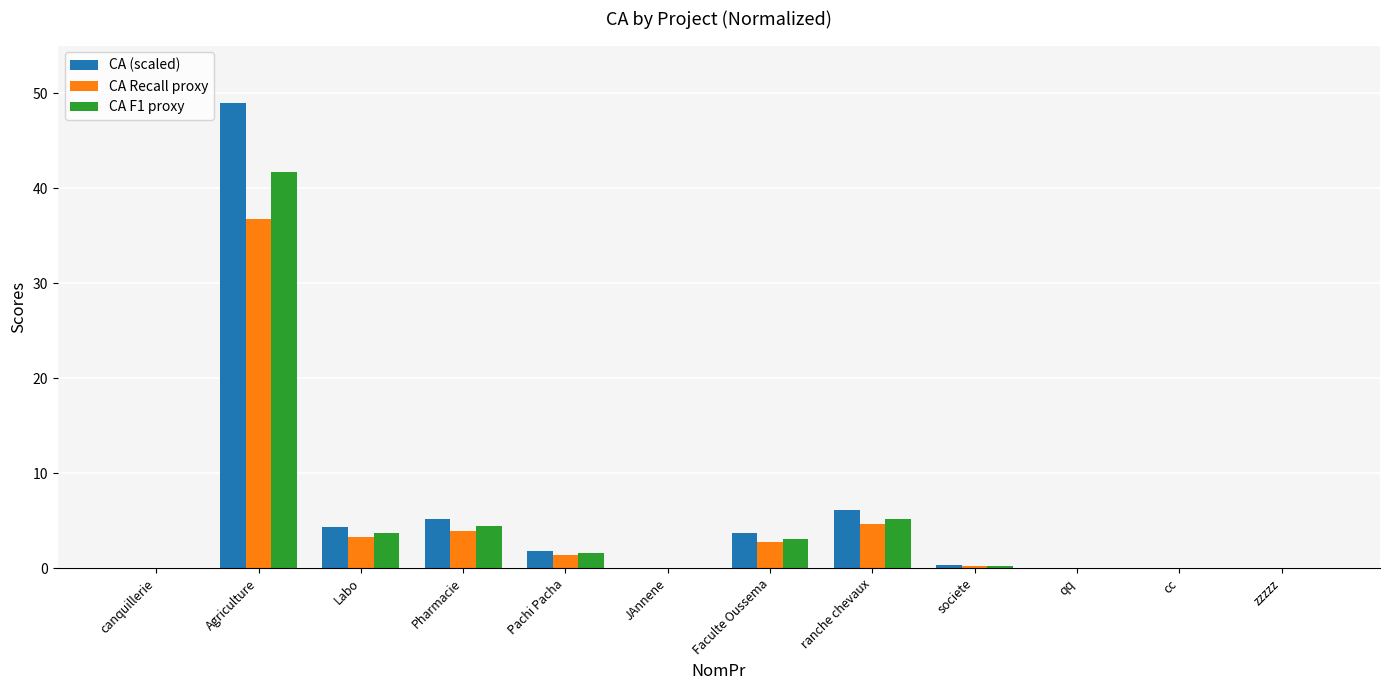

What are all the series names shown in the legend?

CA (scaled), CA Recall proxy, CA F1 proxy